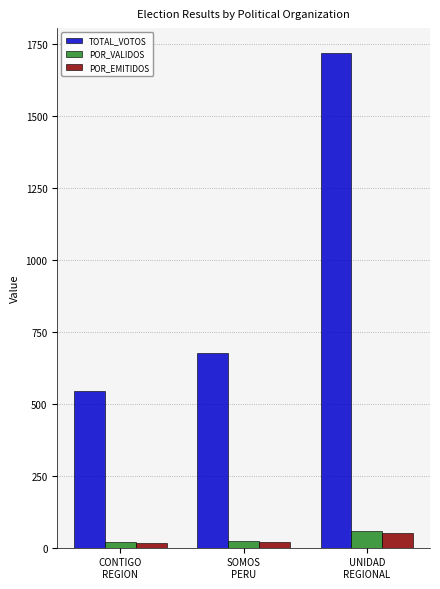

What is the difference between the second highest and minimum values in the POR_VALIDOS series?

4.5